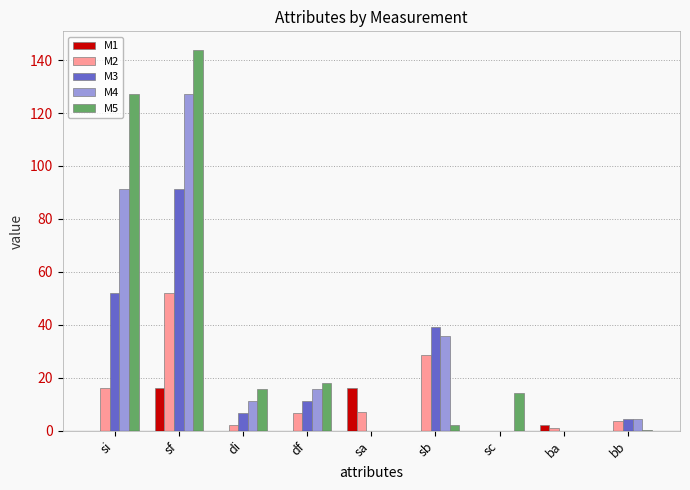

What is the sum of the M5 values at sf and sc?

157.9